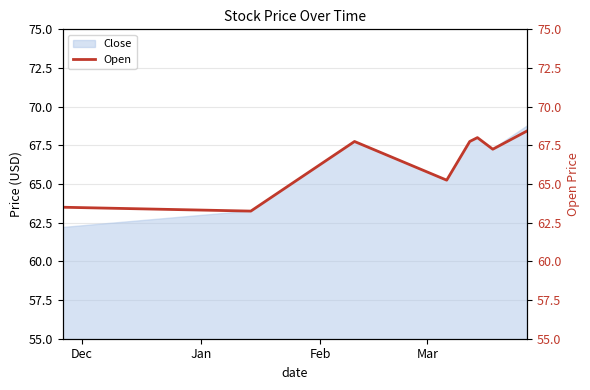

What is the highest value of the Close series?

68.8